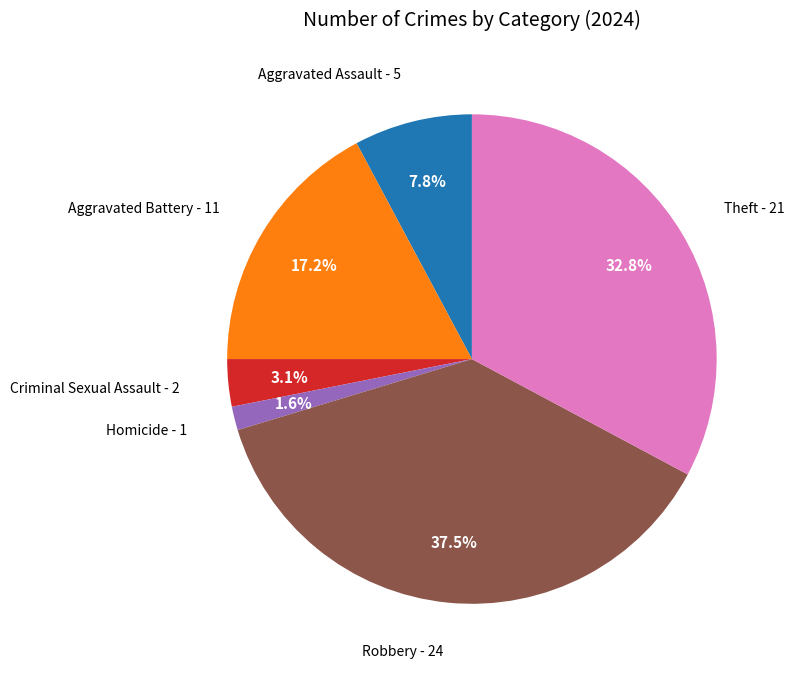

Is there any slice that represents more than half of the pie?

No